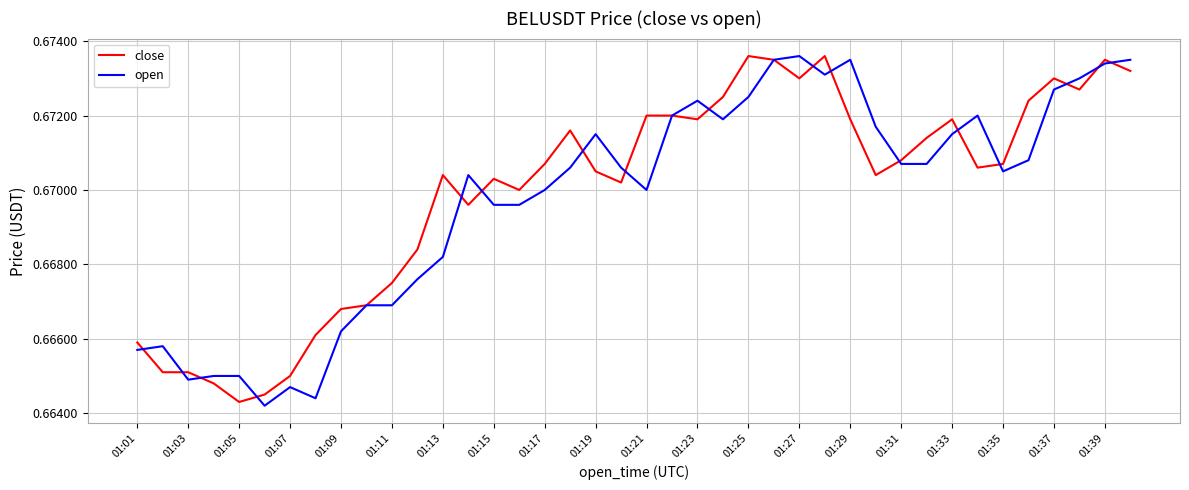

What are all the series names shown in the legend?

close, open